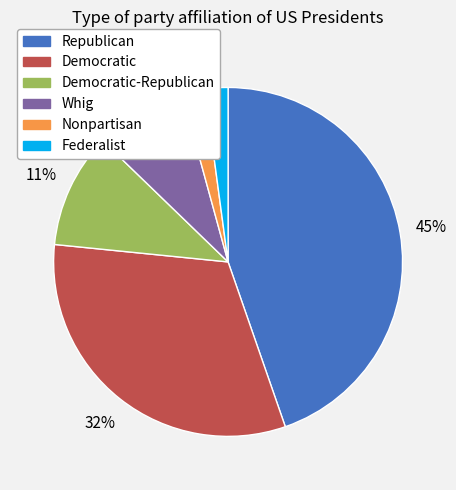

Is there any slice that represents more than half of the pie?

No